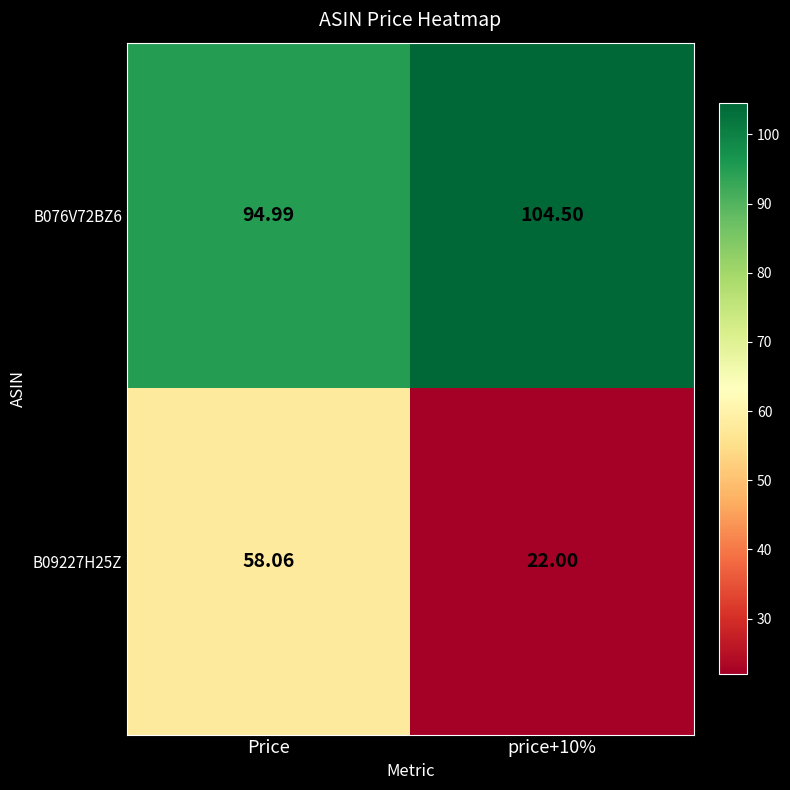

At which category does the chart reach its minimum across all series?

price+10%